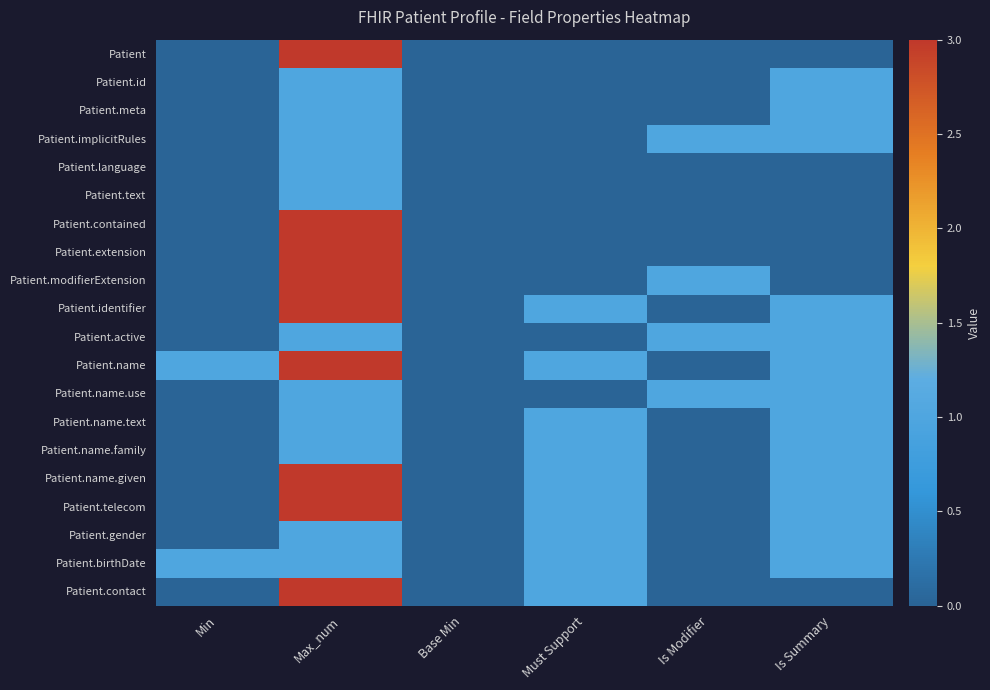

Count the number of categories in the chart.

6